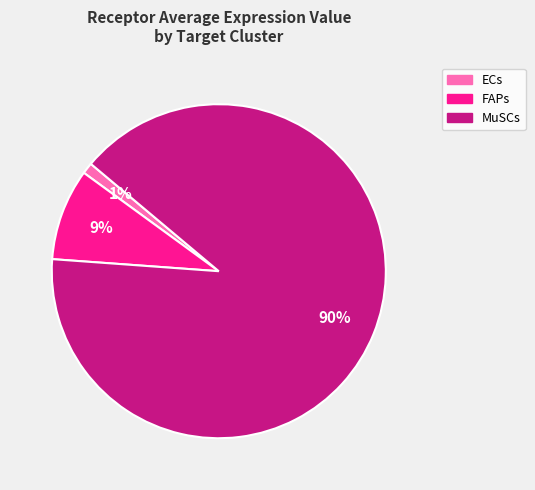

Do MuSCs and FAPs together represent more than half of the pie?

Yes